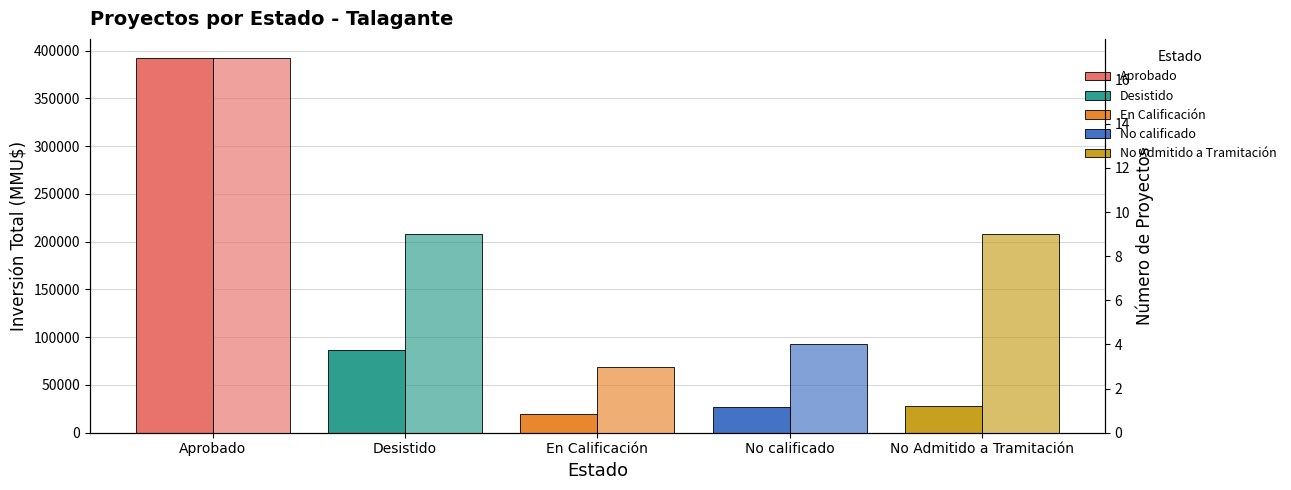

How many series are shown in this chart?

2